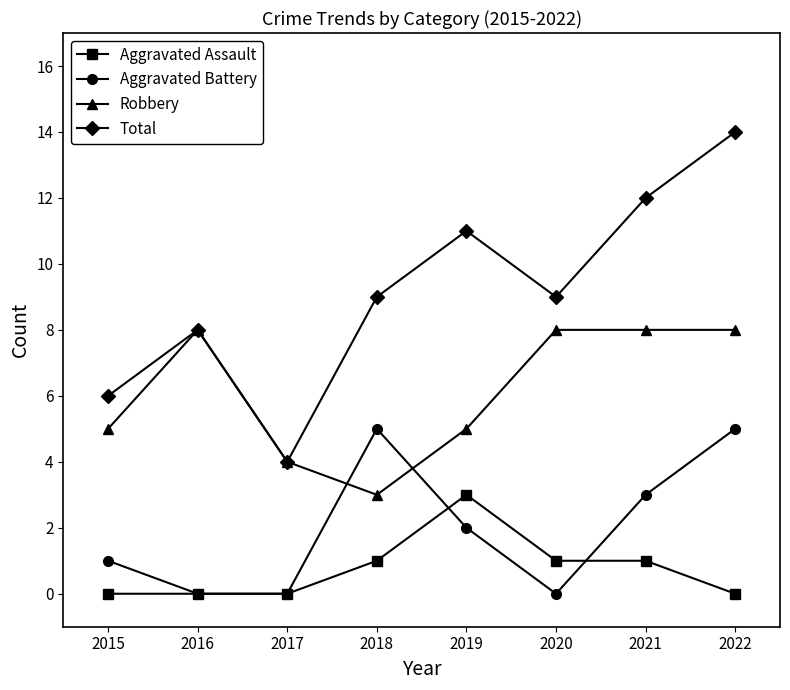

At how many categories does at least one series exceed 10?

3